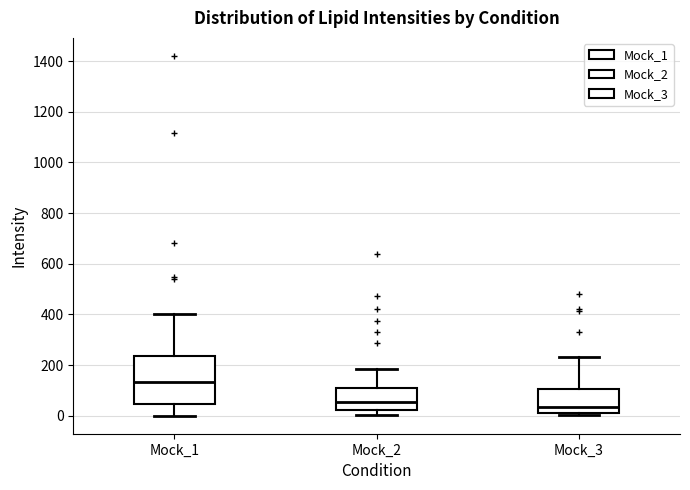

Which box's median line is the lowest?

Mock_3